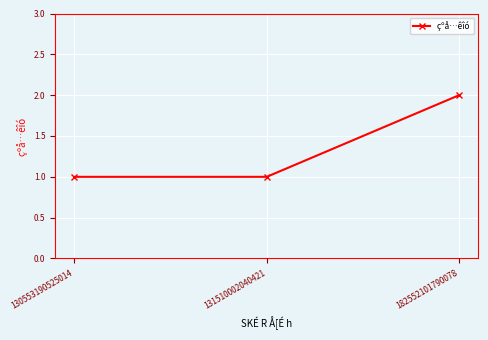

How many values are between 1 and 2?

3